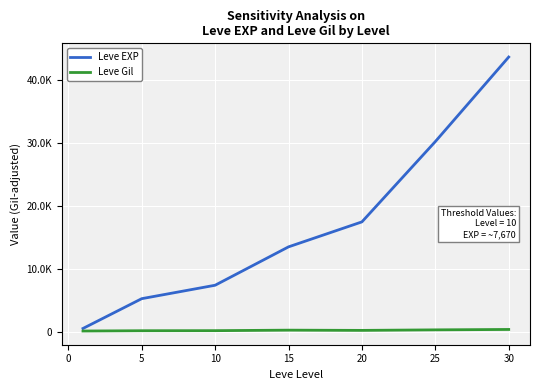

True or false: Leve EXP and Leve Gil intersect in this chart.

False